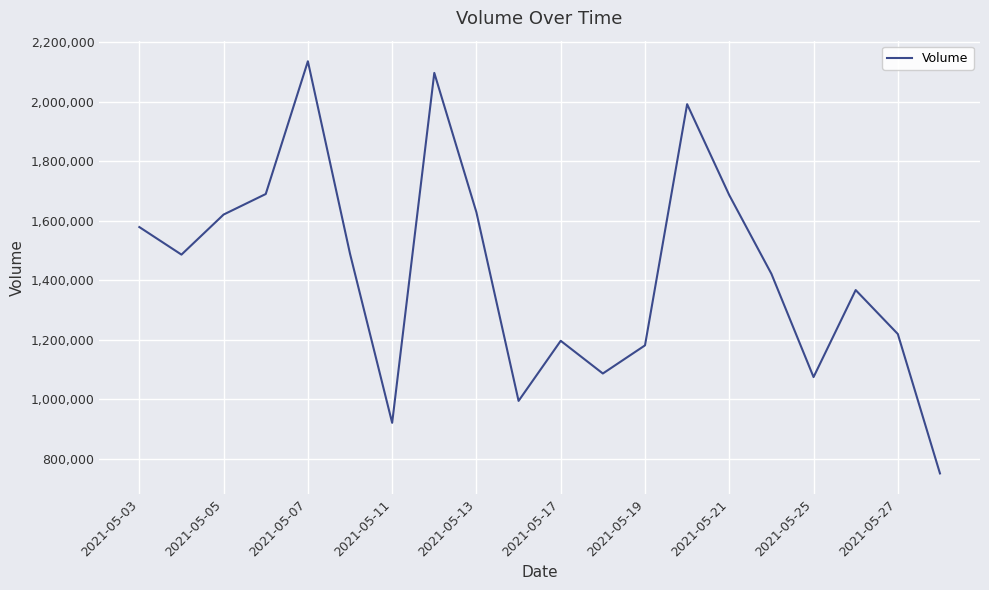

What is the minimum value shown in the chart?

750838